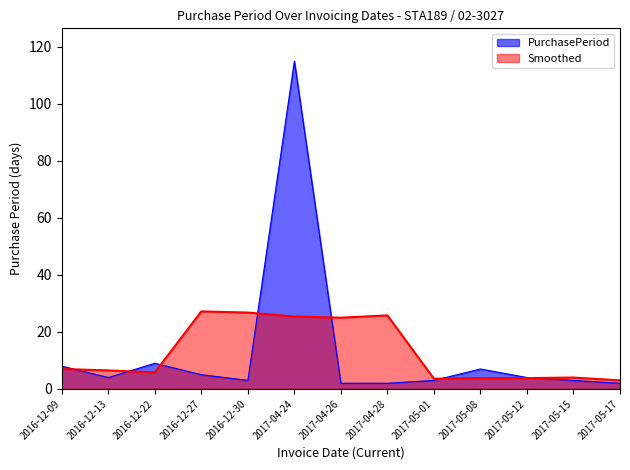

How many lines are shown in the chart?

2